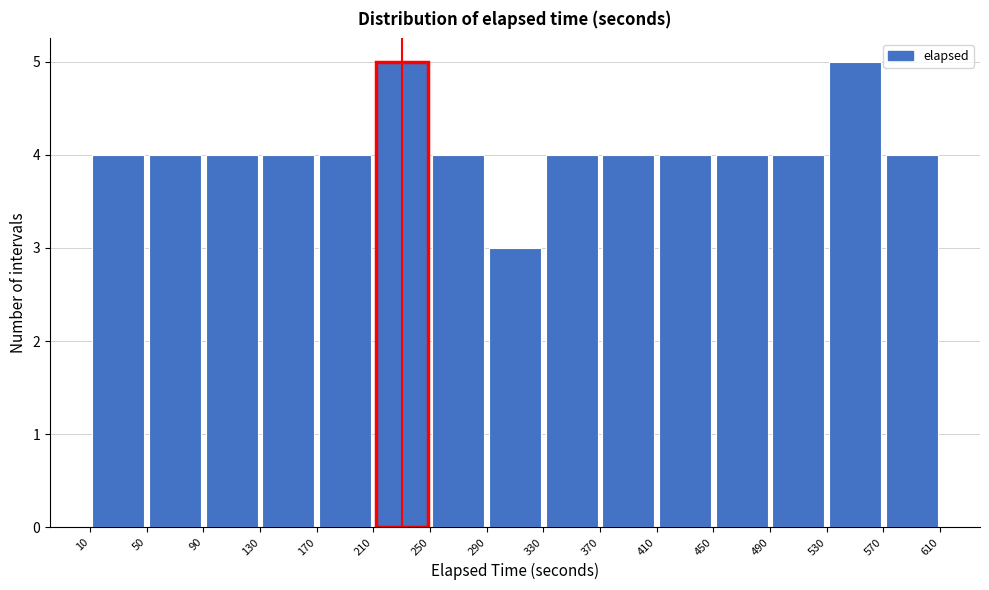

Reading left to right, transcribe this chart: for each bar, give the range it covers on the x-axis and its height. The values are not printed on the chart, so give them approximately, as read against the axis.

10 to 50: 4
50 to 90: 4
90 to 130: 4
130 to 170: 4
170 to 210: 4
210 to 250: 5
250 to 290: 4
290 to 330: 3
330 to 370: 4
370 to 410: 4
410 to 450: 4
450 to 490: 4
490 to 530: 4
530 to 570: 5
570 to 610: 4